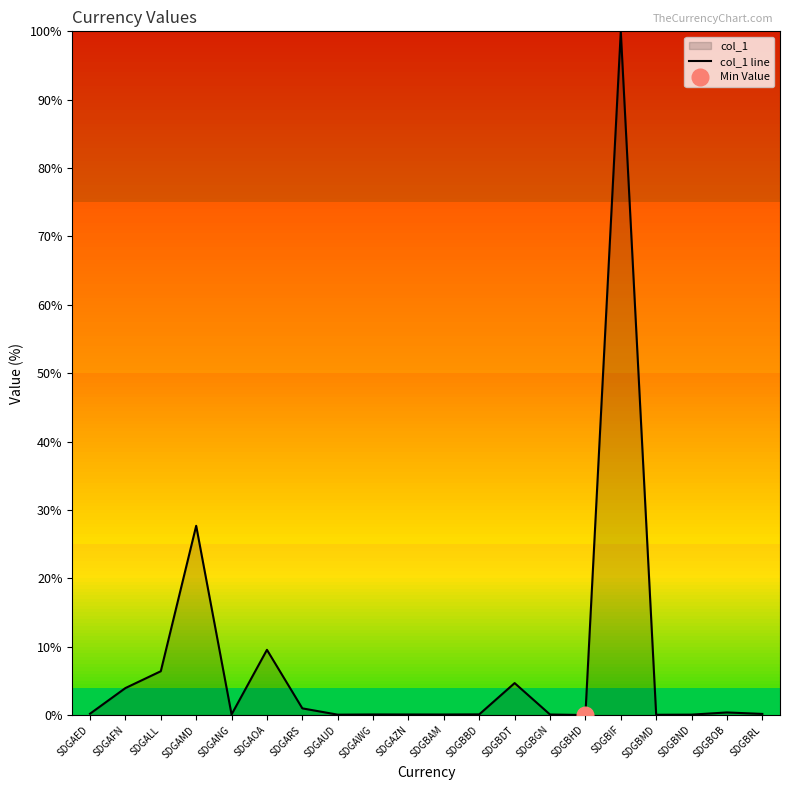

Reading left to right, list all the values displayed in this chart.

0.2	3.9	6.4	27.7	0.1	9.5	1.0	0.1	0.1	0.1	0.1	0.1	4.7	0.1	0.0	100.0	0.0	0.1	0.4	0.2